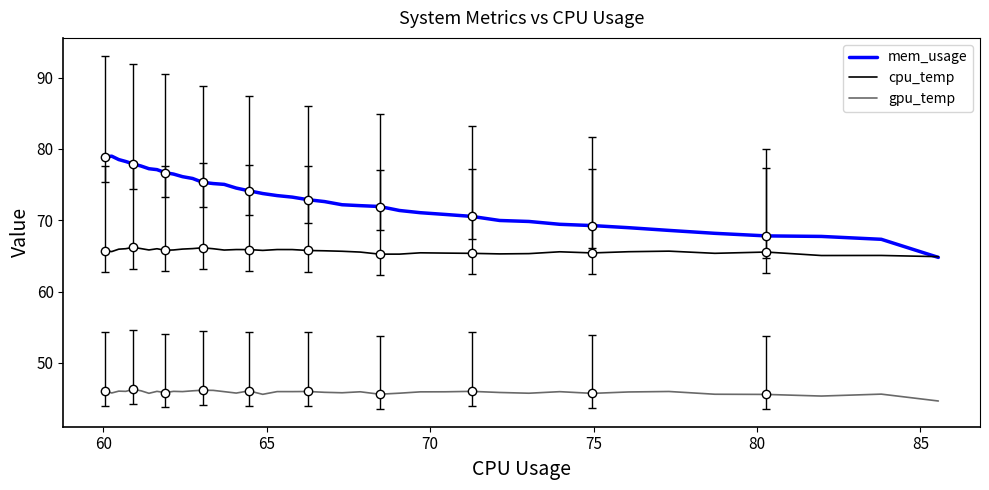

True or false: mem_usage and gpu_temp cross at least once.

False